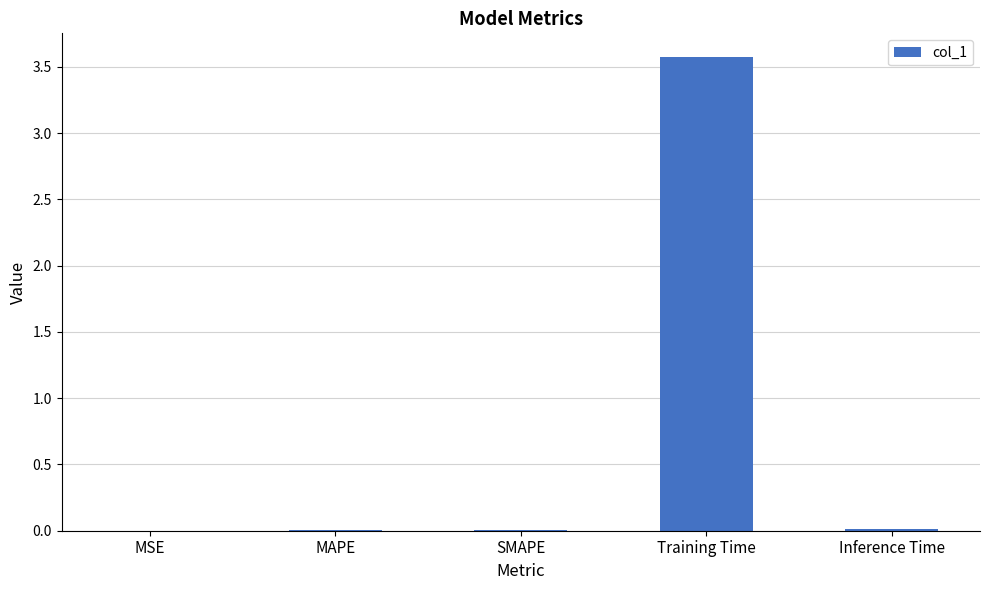

Which category has the highest value across all series?

Training Time